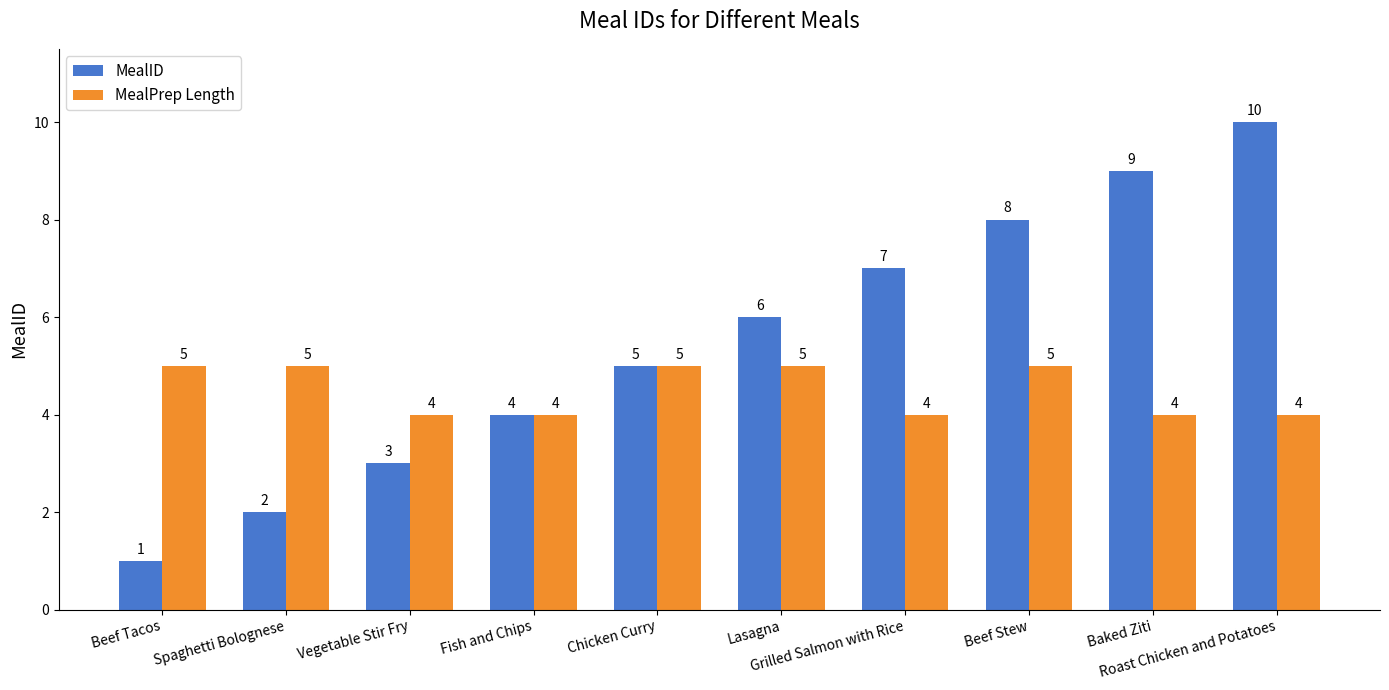

Is it true that MealID equals 4 at Fish and Chips?

True